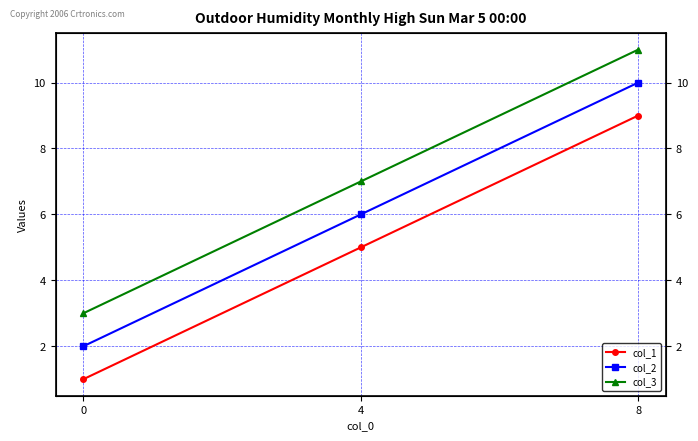

What is the smallest value displayed?

1